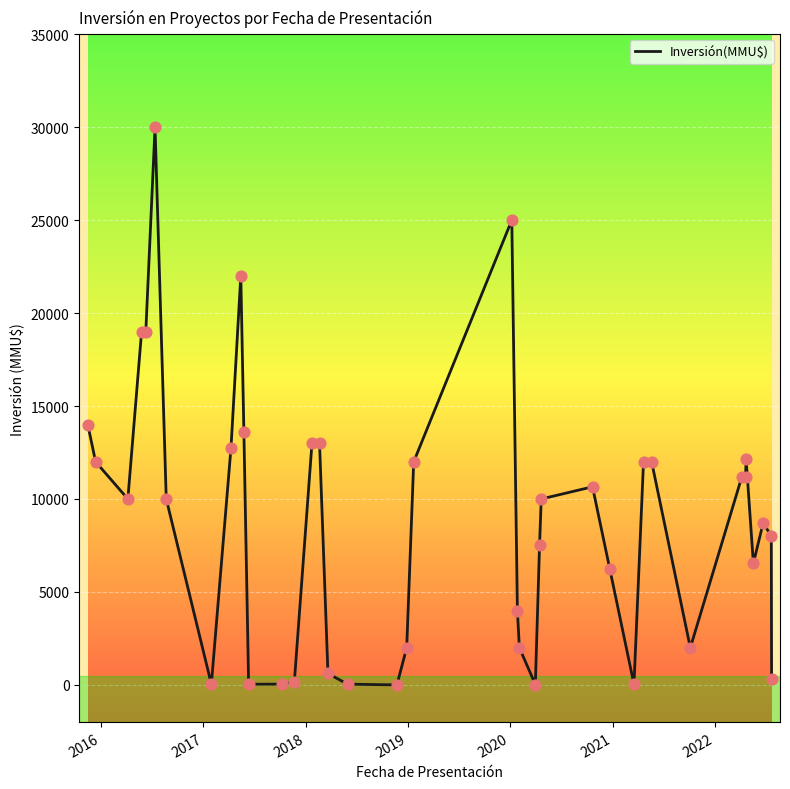

What is the difference between the maximum and minimum values?

30000